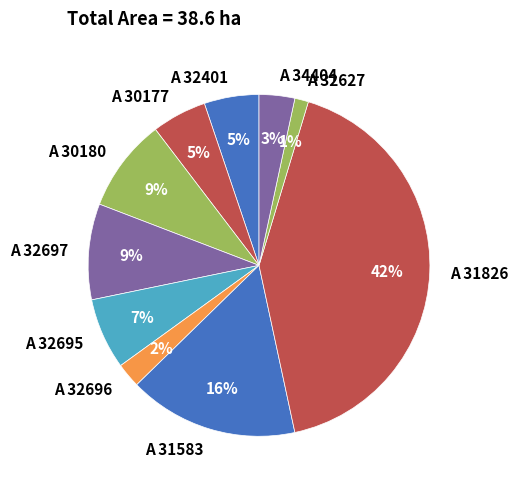

Combined, do A 31583 and A 32697 account for over 50%?

No